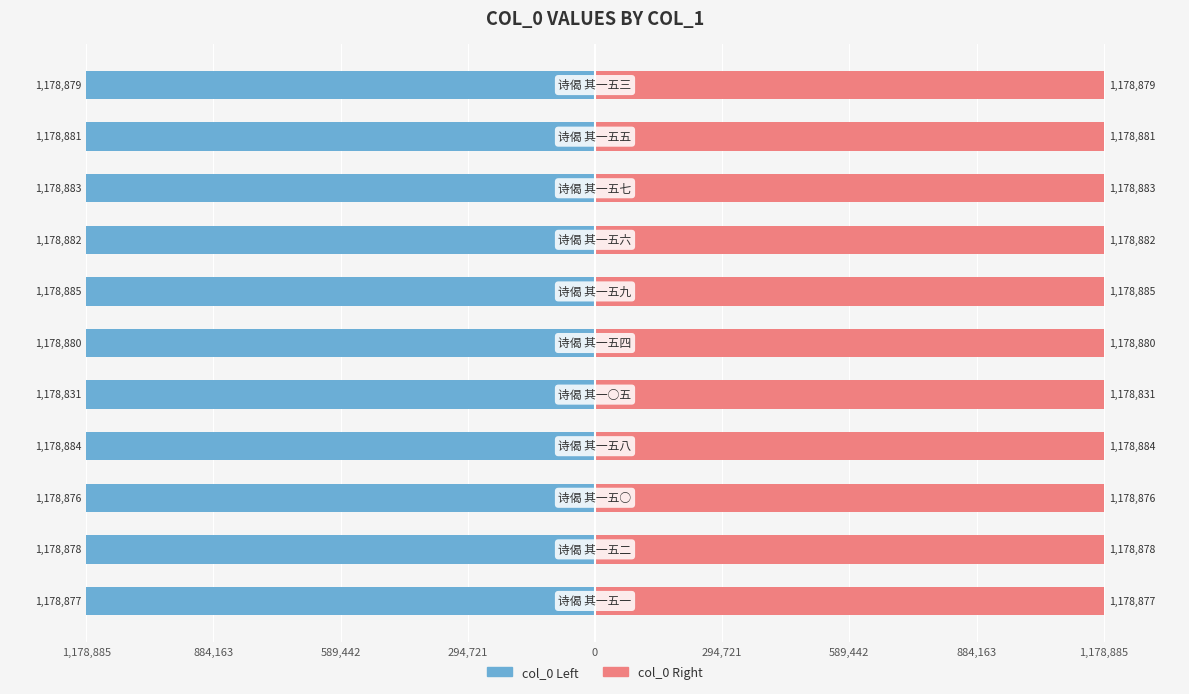

Which series has the largest total across all categories?

col_0 (right)